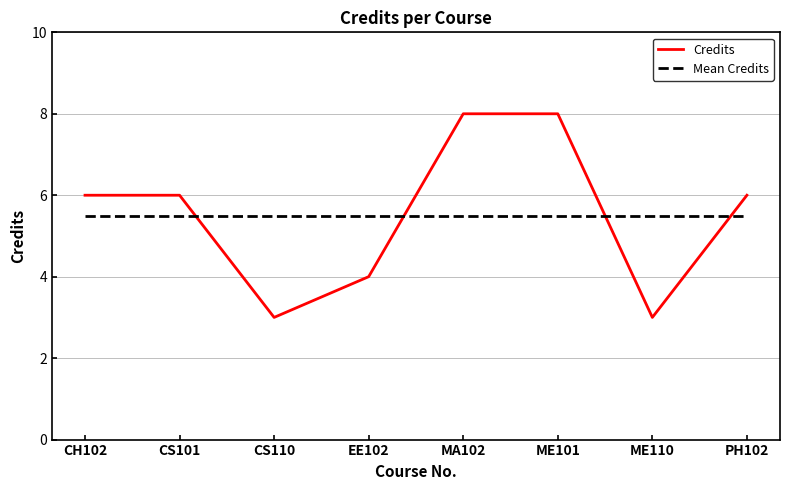

What value does the Mean Credits series have at EE102?

5.5